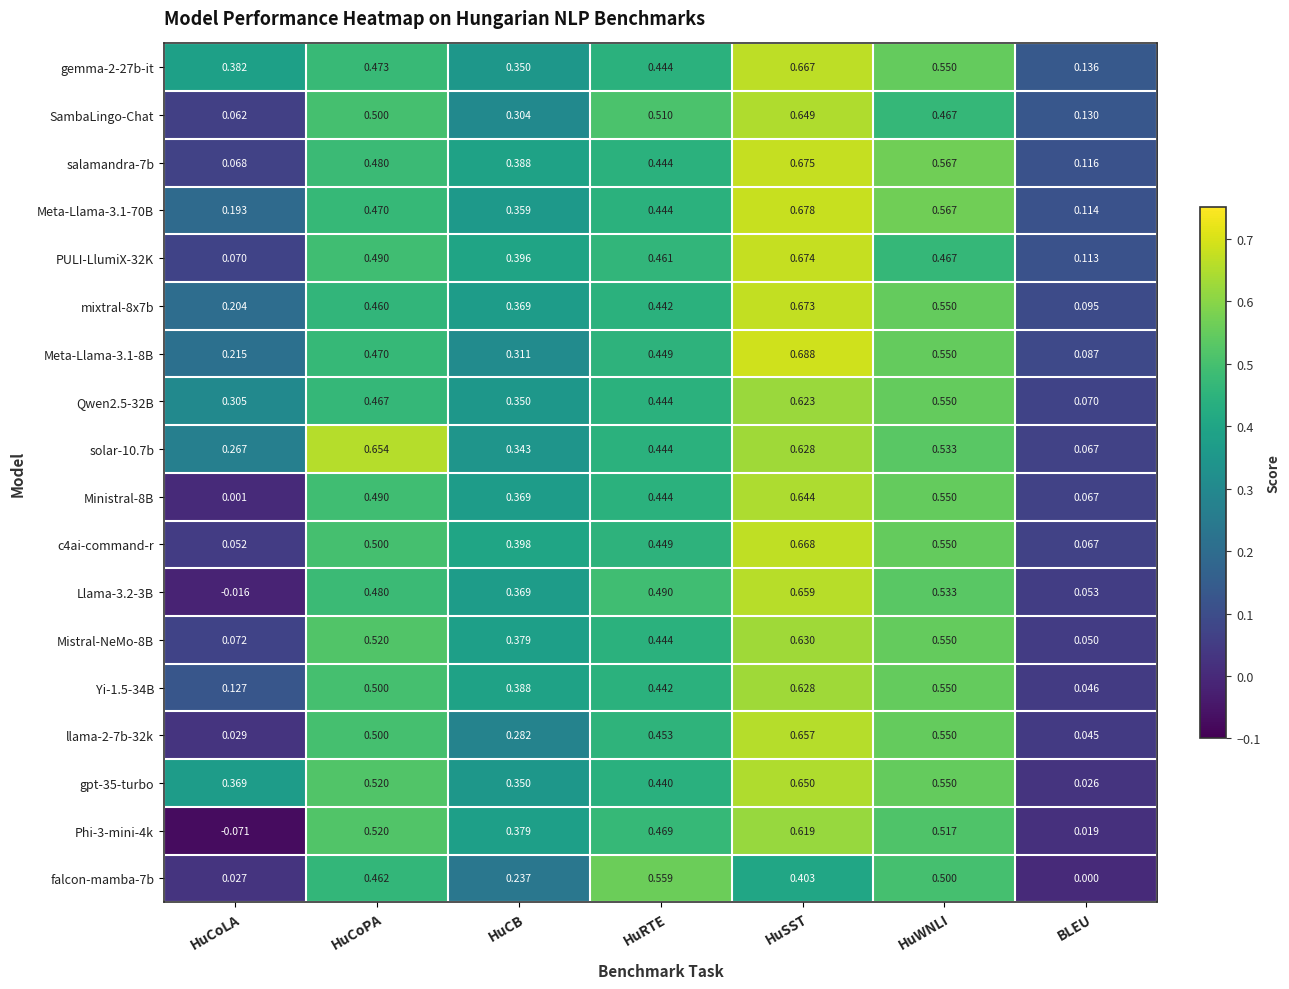

Which category has the highest value in the Meta-Llama-3.1-8B series?

HuSST